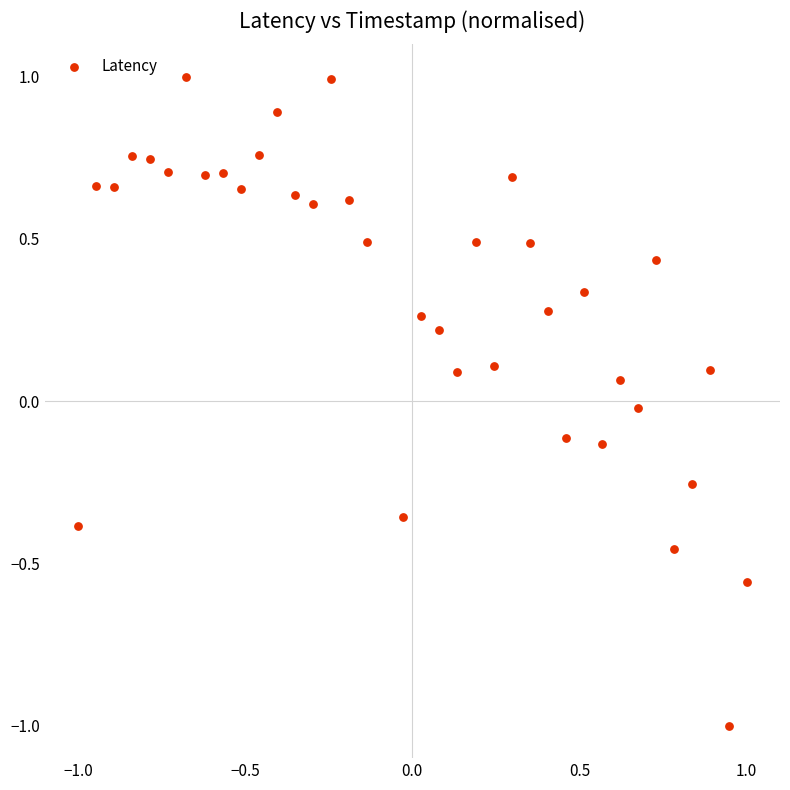

What is the range of X values (max minus min)?

2.0